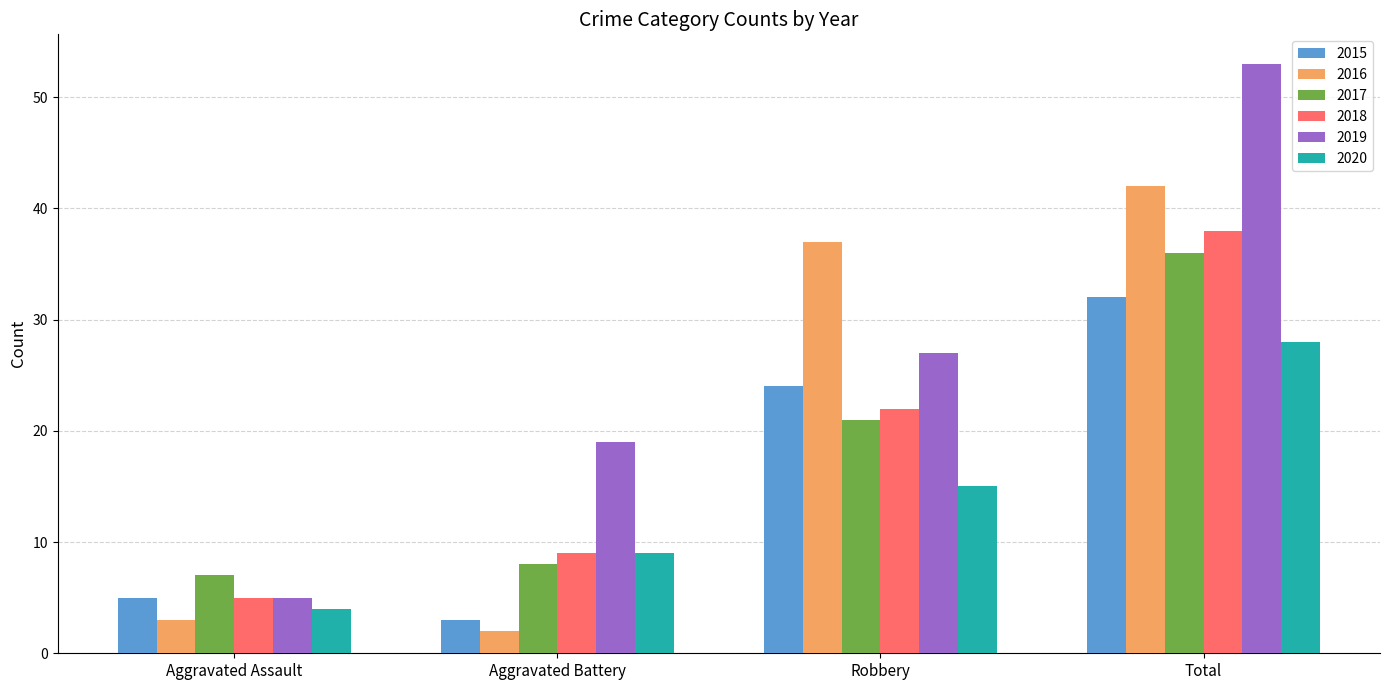

How many values in the 2020 series are below 15?

2